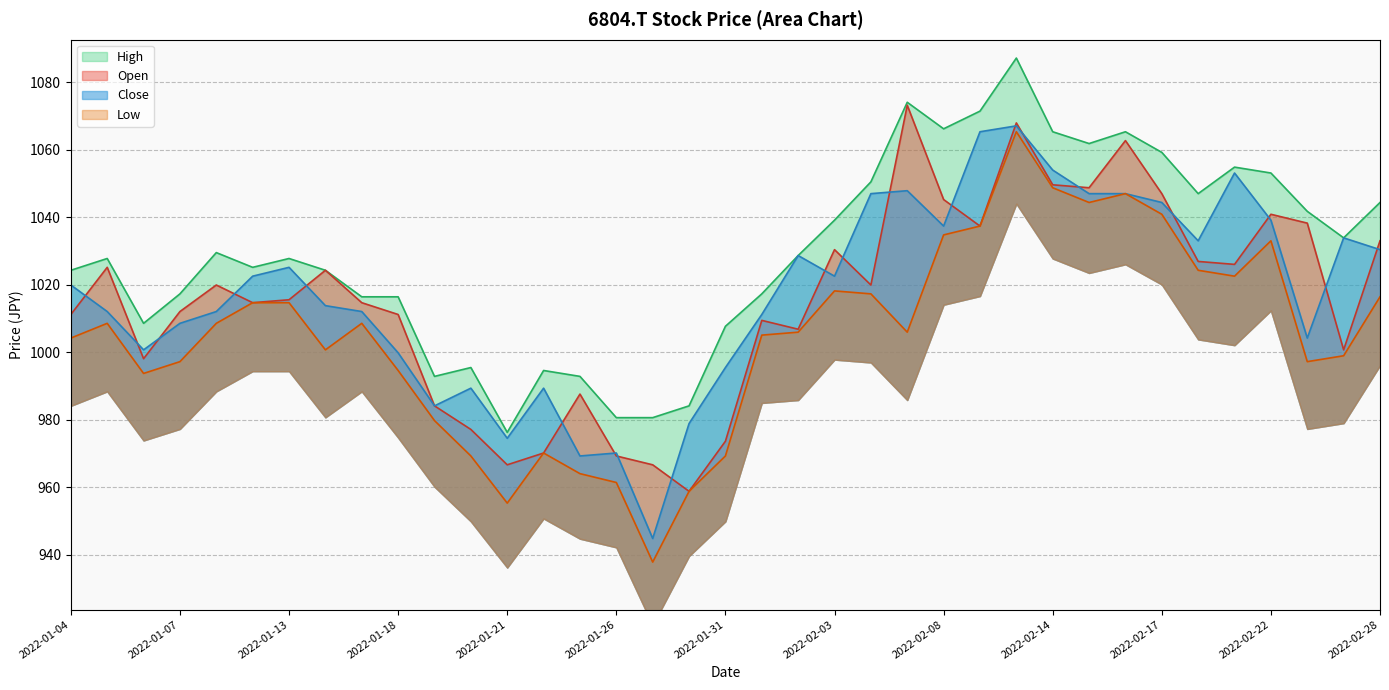

How many data points in High are above 1027?

20